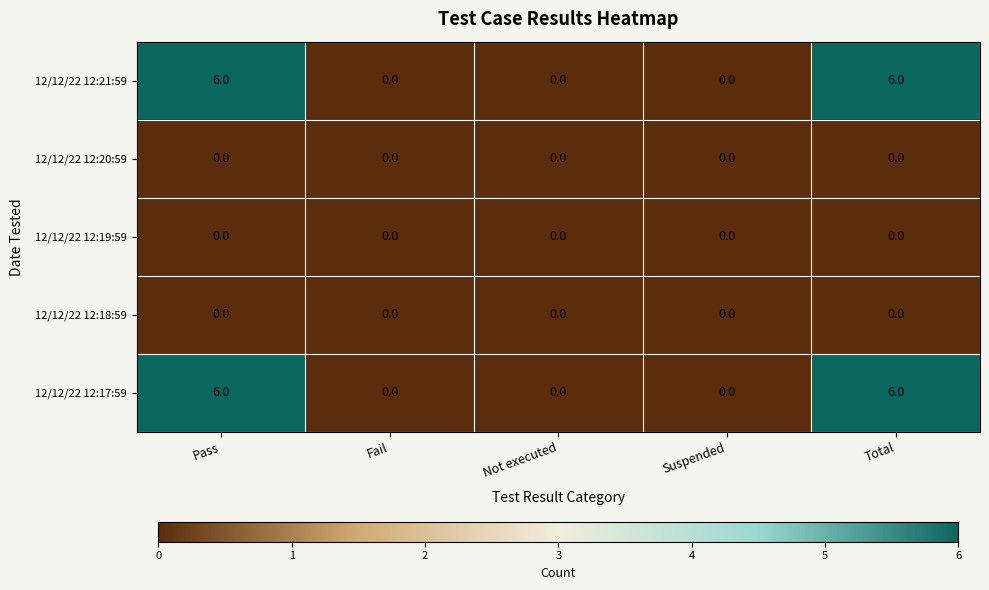

What is the total value across all series at Total?

12